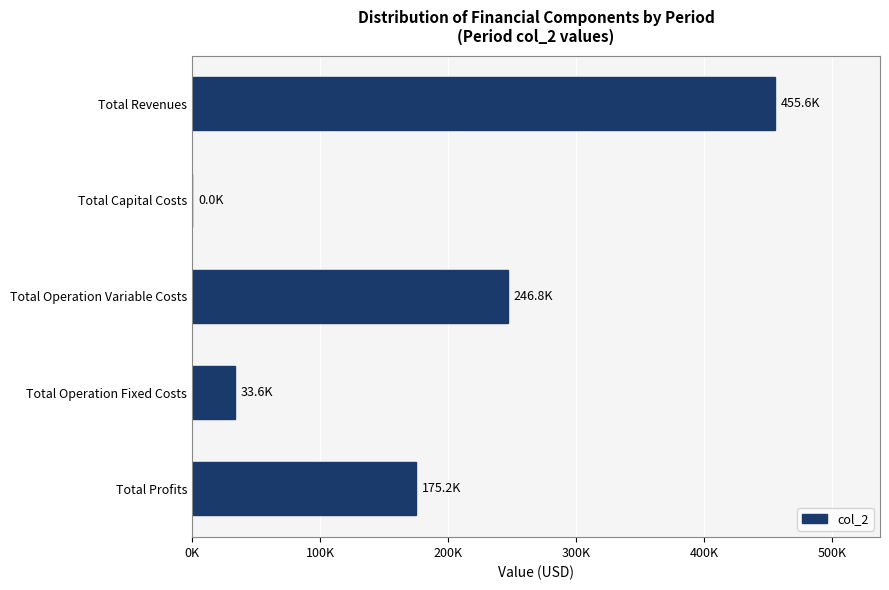

At which category does the chart reach its peak across all series?

Total Revenues